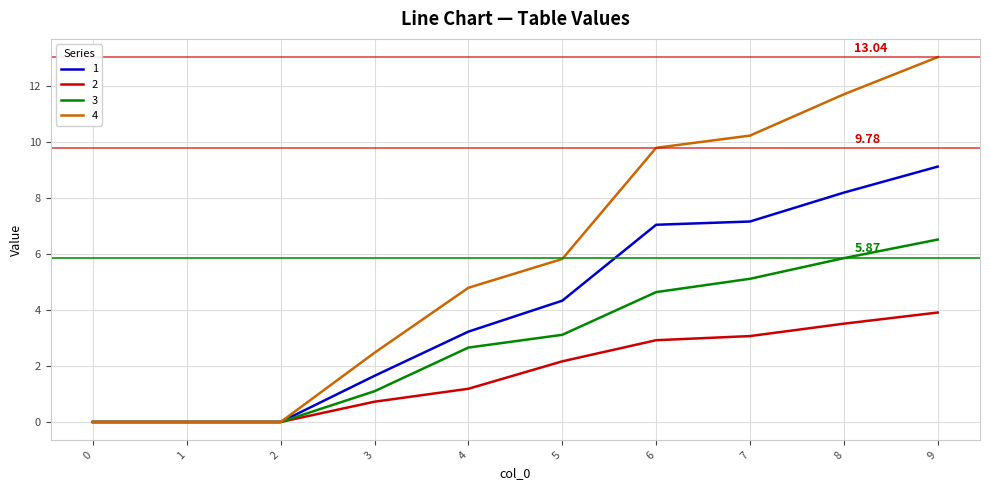

List the series in order of their peak value, lowest first.

2, 3, 1, 4